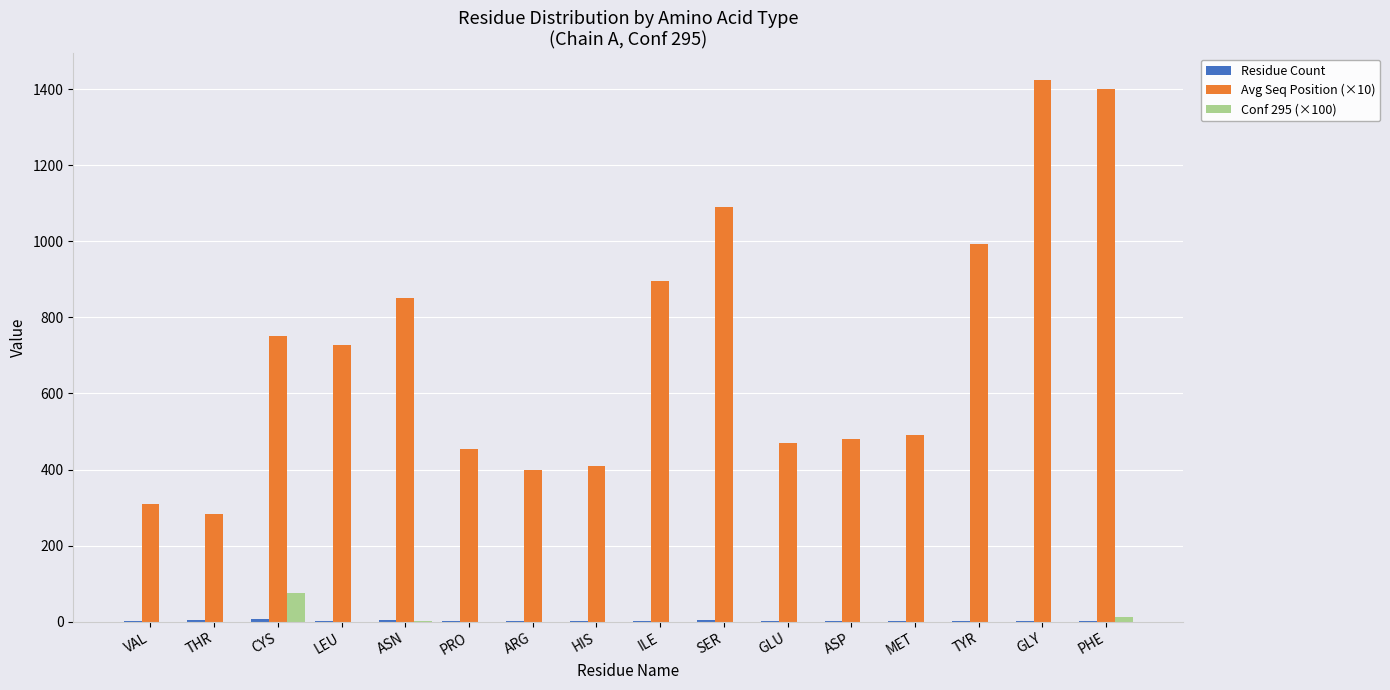

The Avg Seq Position (×10) series shows 867.2 at PHE. True or false?

False